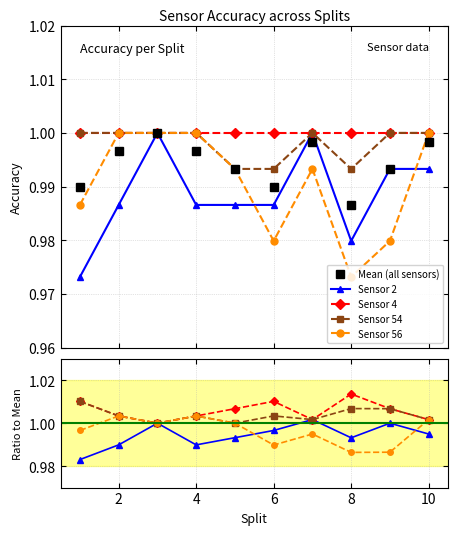

What is the average value of the Sensor 2 series?

1.0